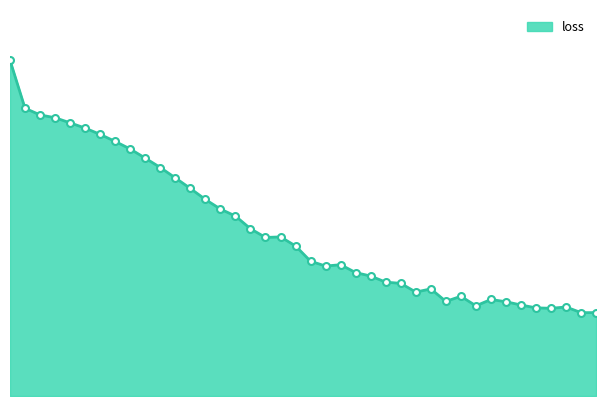

Does the chart have visible grid lines?

No